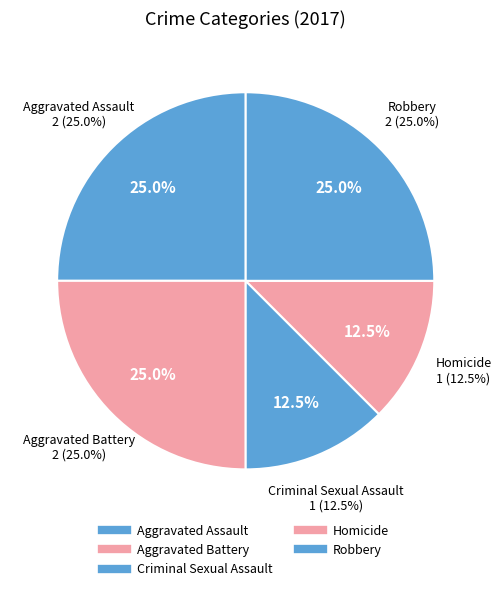

True or false: Criminal Sexual Assault accounts for 12% of the total.

True